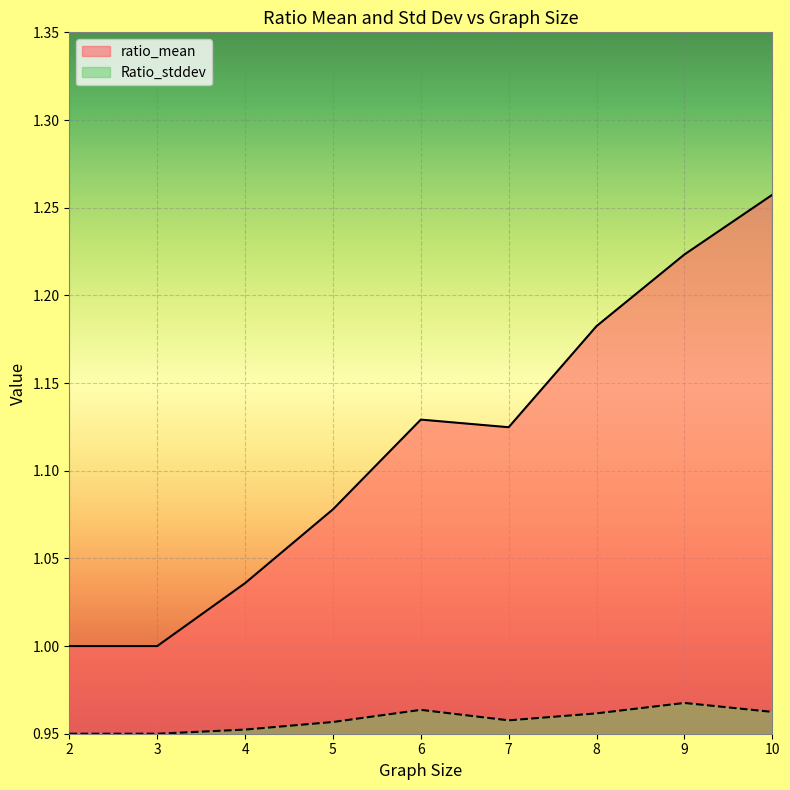

Is it true that Ratio_stddev equals 0.6 at 8?

False